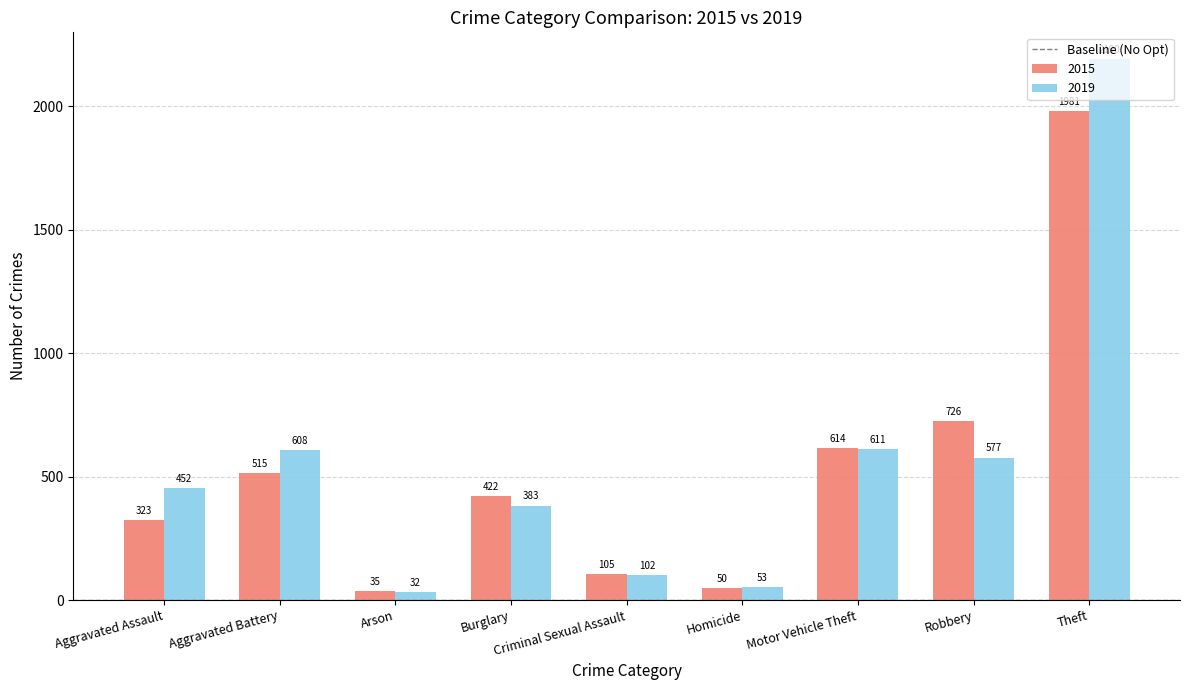

What is the label of the 6th bar from the left?

Homicide